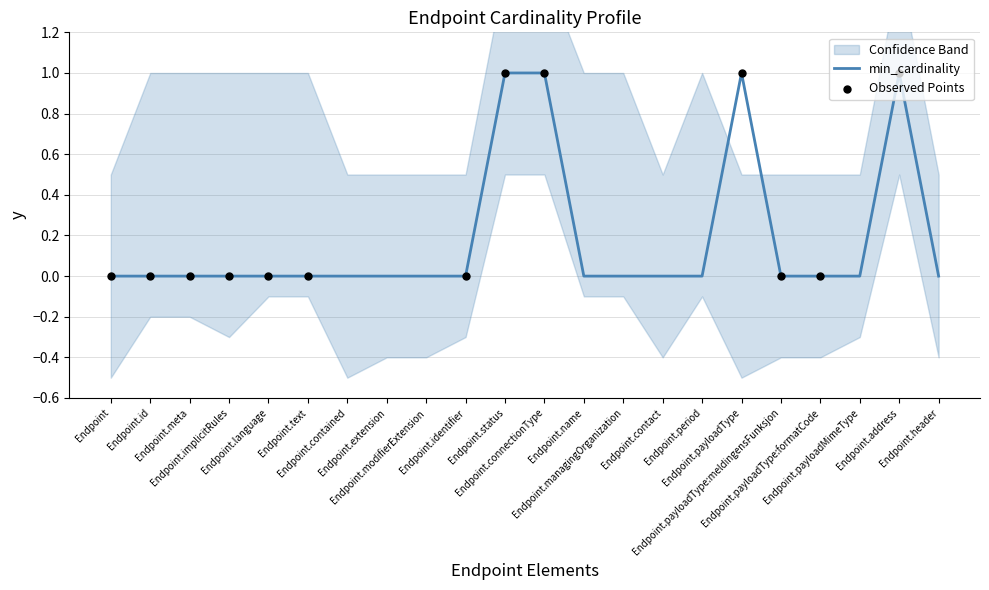

Between Endpoint.name and Endpoint.connectionType, which is larger?

Endpoint.connectionType